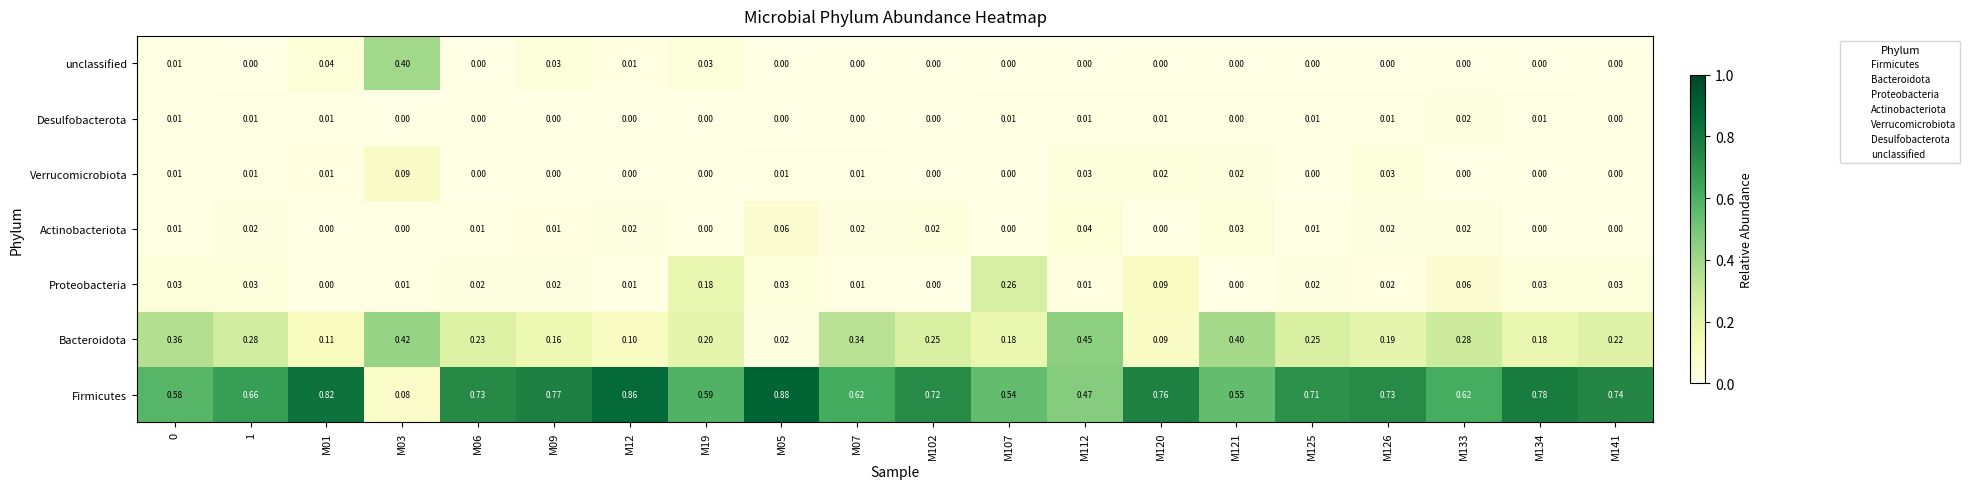

Which series has the widest spread of values?

Firmicutes